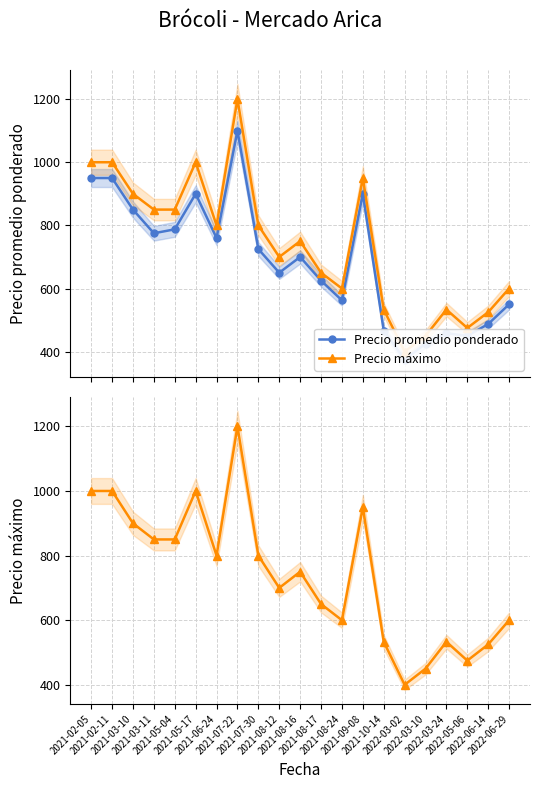

Between 2021-10-14 and 2021-05-04, which is larger?

2021-05-04